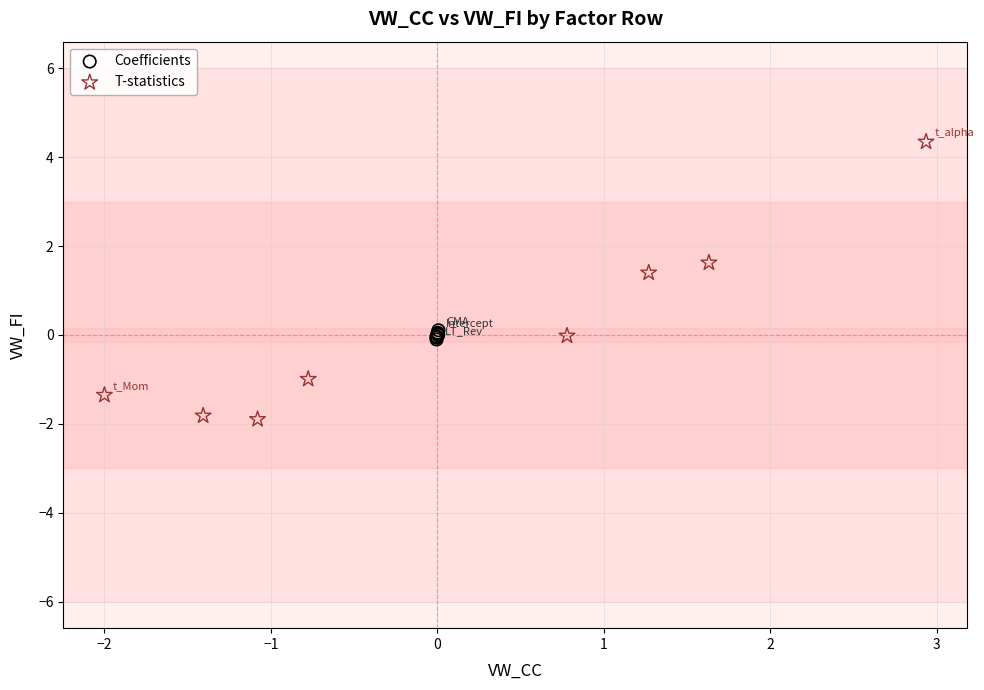

Which series reaches the maximum Y coordinate?

T-statistics